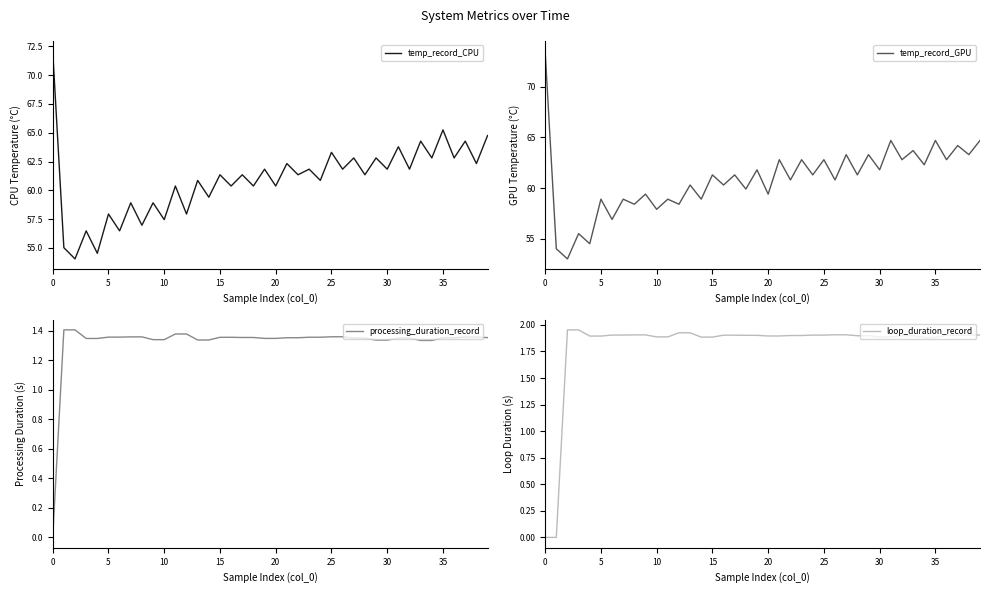

The loop_duration_record series shows 1.9 at 10. True or false?

True